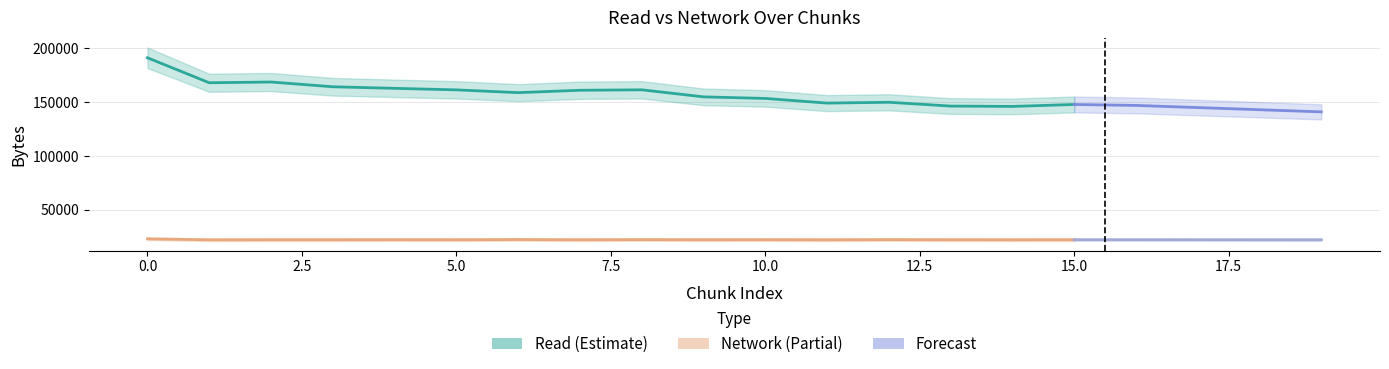

What is the average value of the network series?

22096